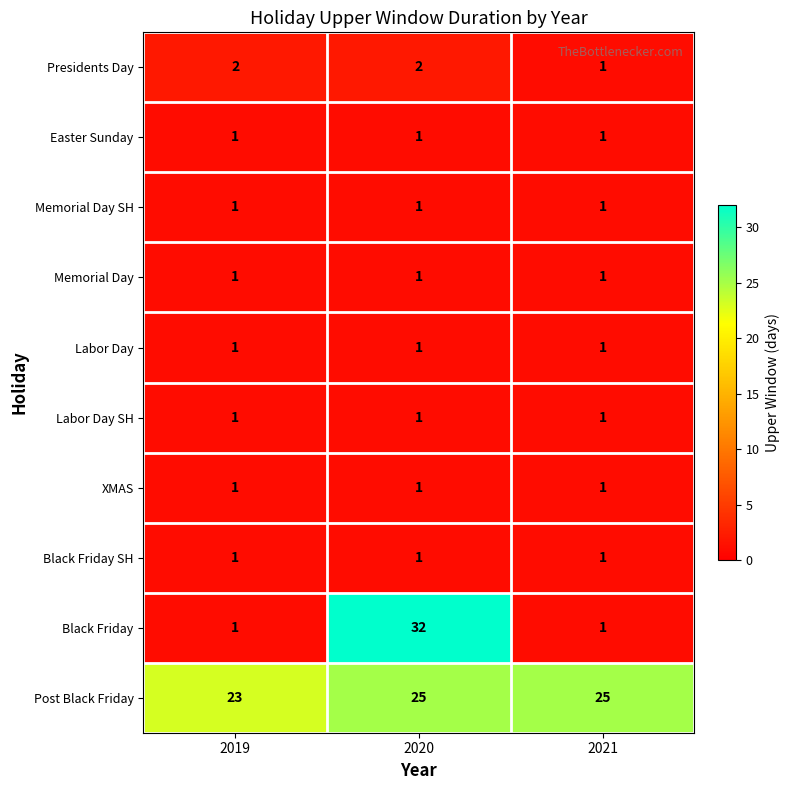

Reading right to left, list all the values displayed in this chart.

Presidents Day: 1	2	2
Easter Sunday: 1	1	1
Memorial Day SH: 1	1	1
Memorial Day: 1	1	1
Labor Day: 1	1	1
Labor Day SH: 1	1	1
XMAS: 1	1	1
Black Friday SH: 1	1	1
Black Friday: 1	32	1
Post Black Friday: 25	25	23